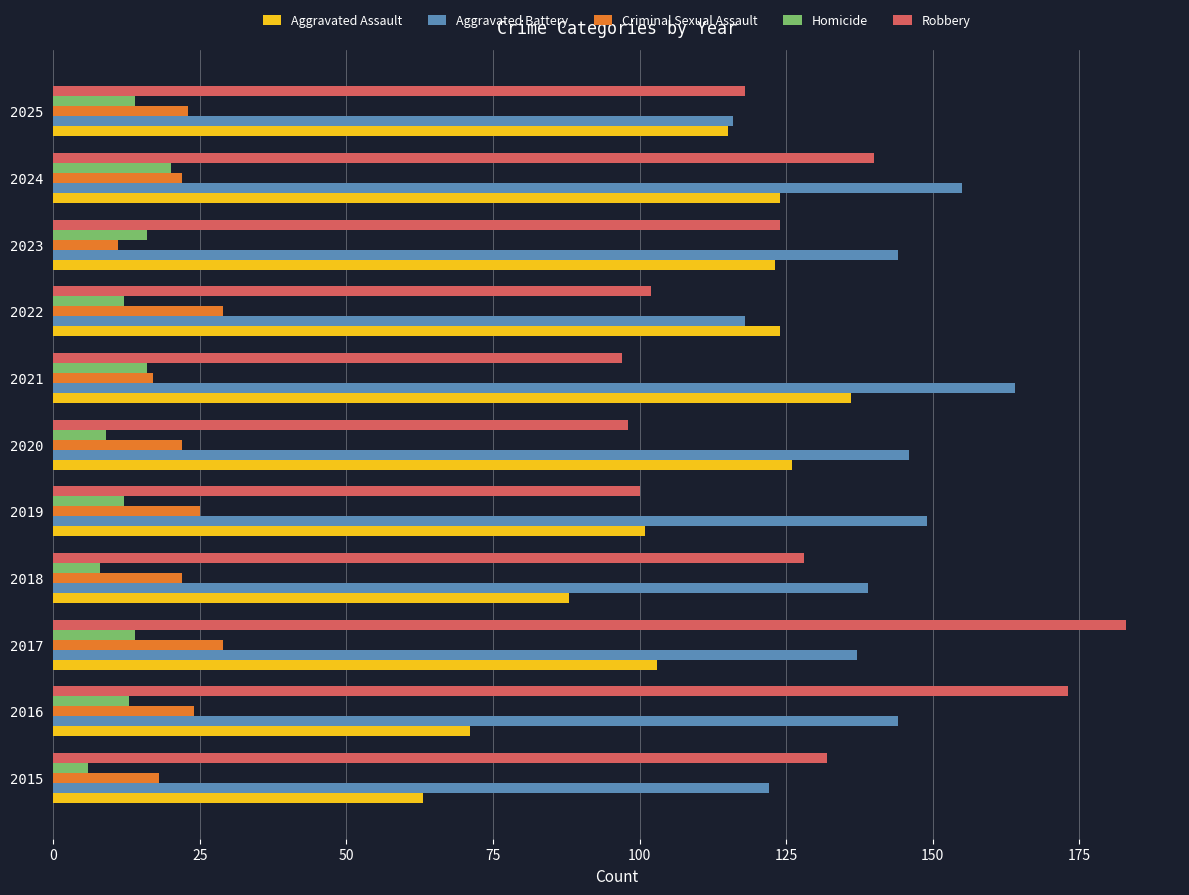

What is the spread (max minus min) of values at 2023?

133